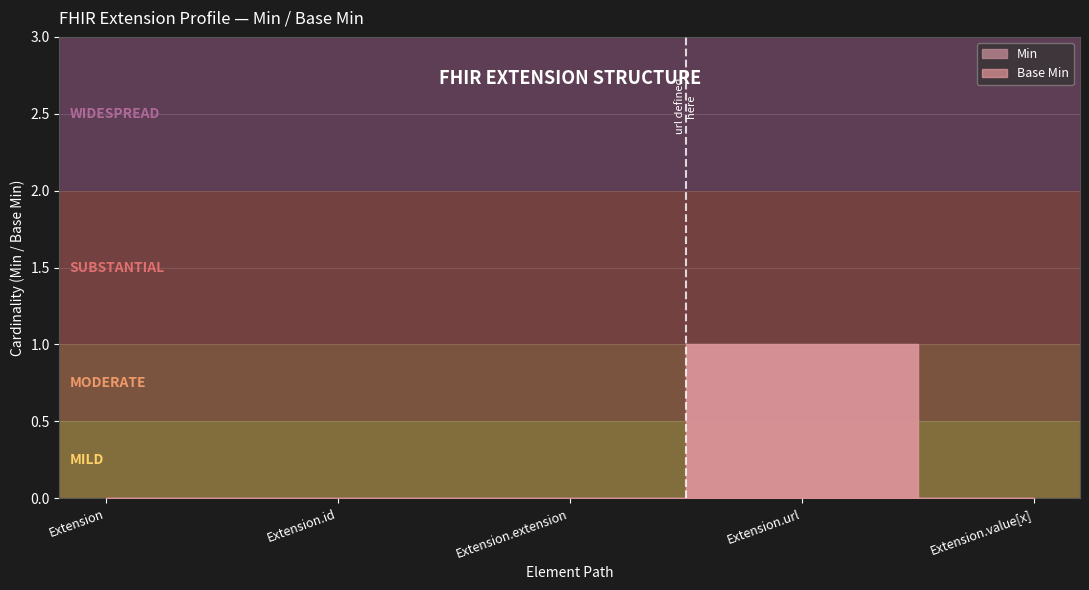

Which series has the largest total across all categories?

Base Min